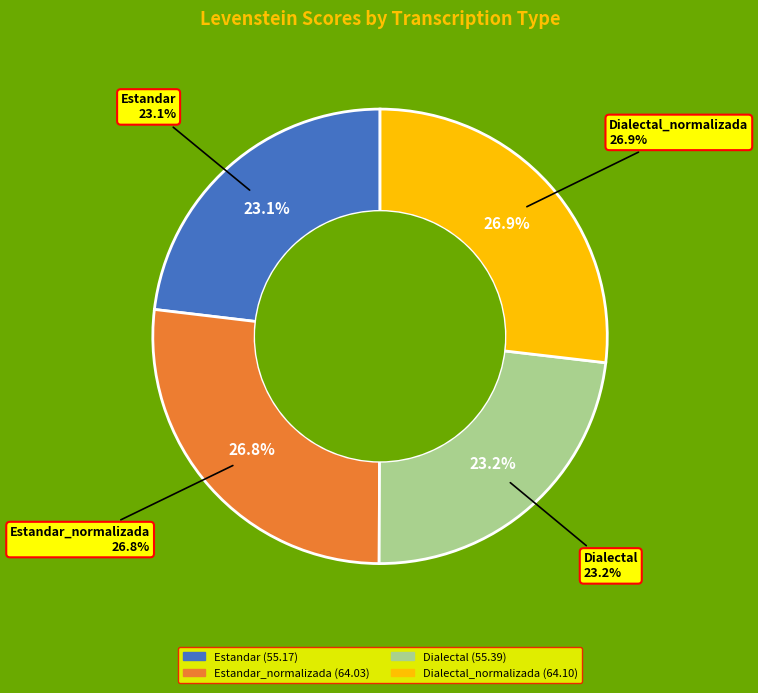

Which slice is the largest?

Dialectal_normalizada